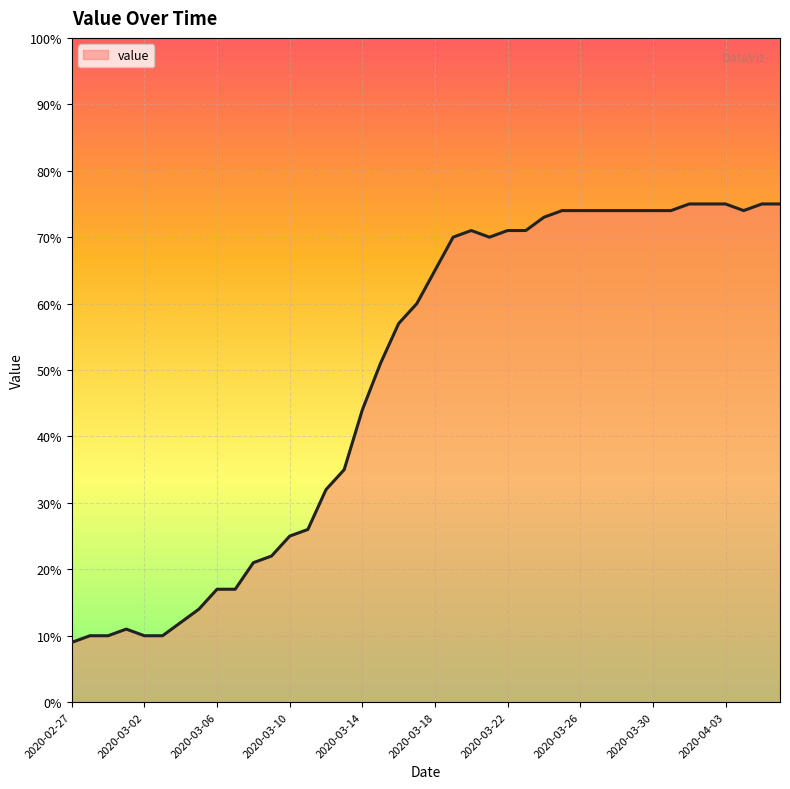

What is the smallest value displayed?

9